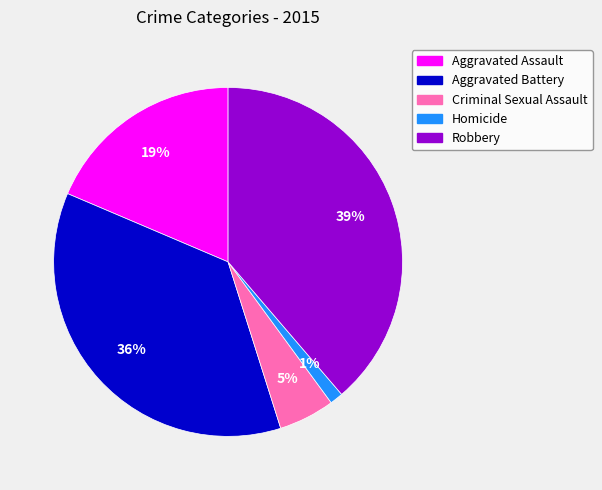

To the nearest percent, what percentage of the pie is Homicide?

1%